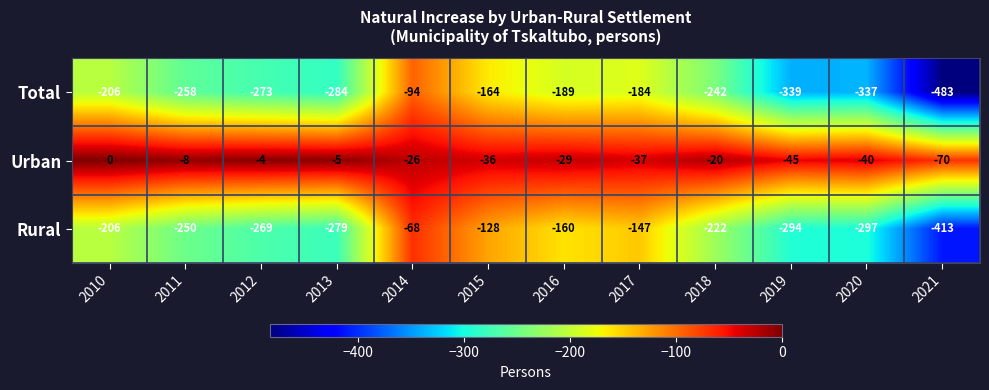

What is the difference between the maximum and second lowest values in the Urban series?

45